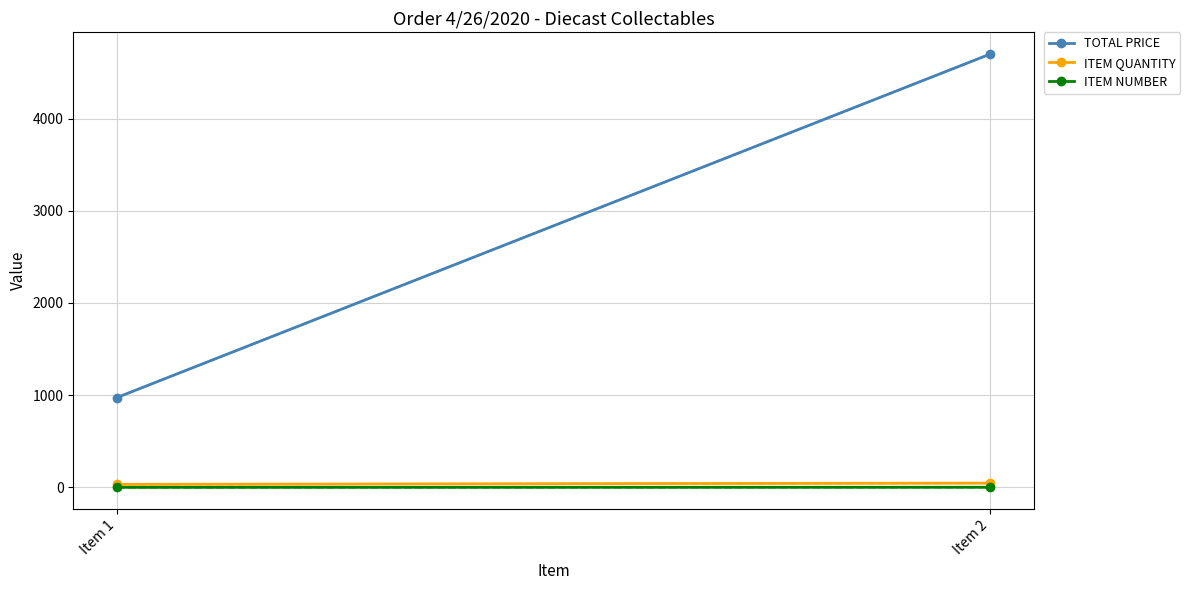

Reading left to right, transcribe all the data shown in this chart.

TOTAL PRICE: Item 1=974.8	Item 2=4700.0
ITEM QUANTITY: Item 1=33.0	Item 2=47.0
ITEM NUMBER: Item 1=1.0	Item 2=2.0